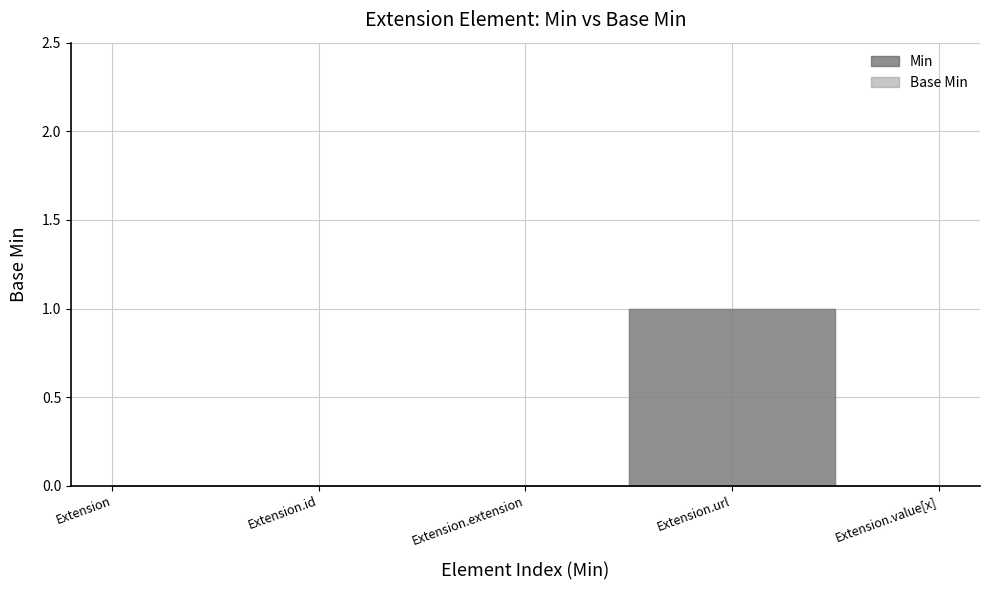

Is the value of Base Min at Extension.id greater than the value of Min at Extension.id?

No